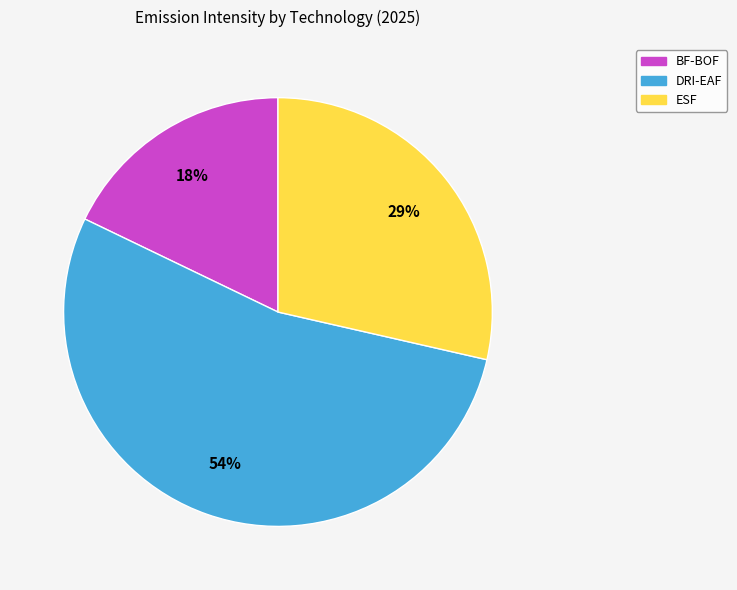

Rank the categories by value from highest to lowest.

DRI-EAF, ESF, BF-BOF